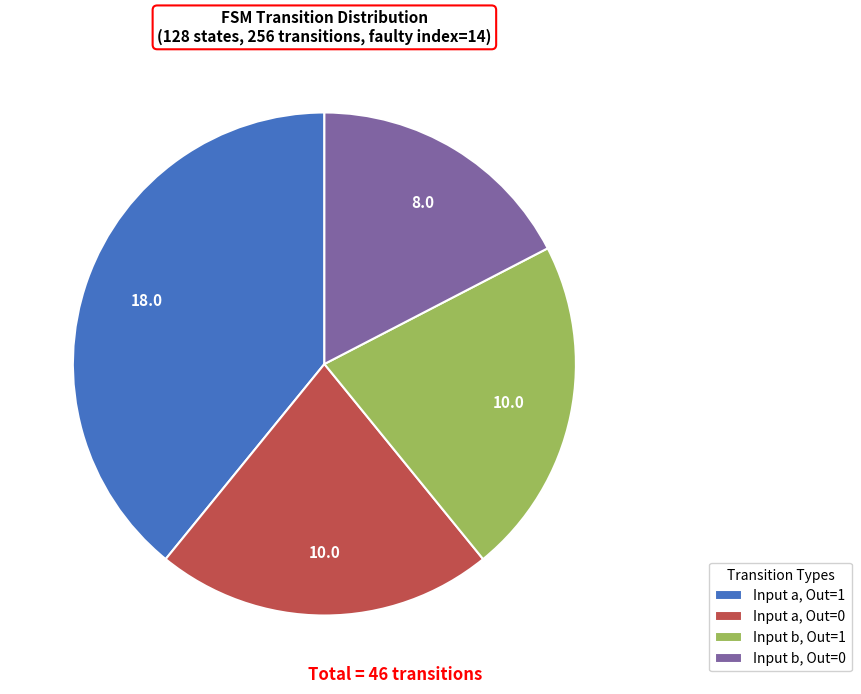

What is the largest slice in the pie chart?

Input a, Out=1